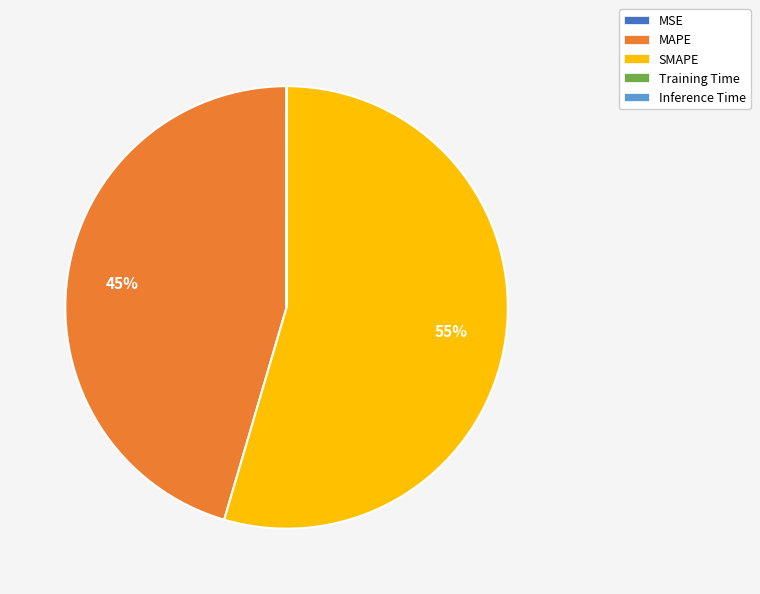

To the nearest percent, what percentage of the pie is SMAPE?

55%